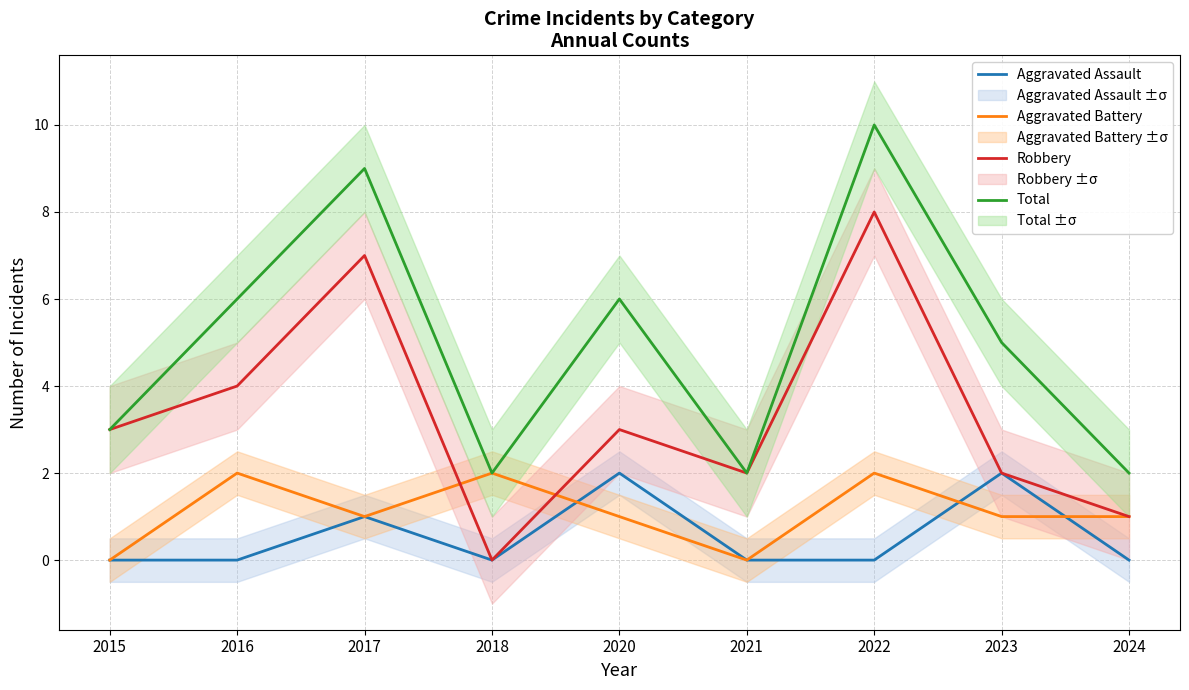

What is the total value across all series at 2018?

4